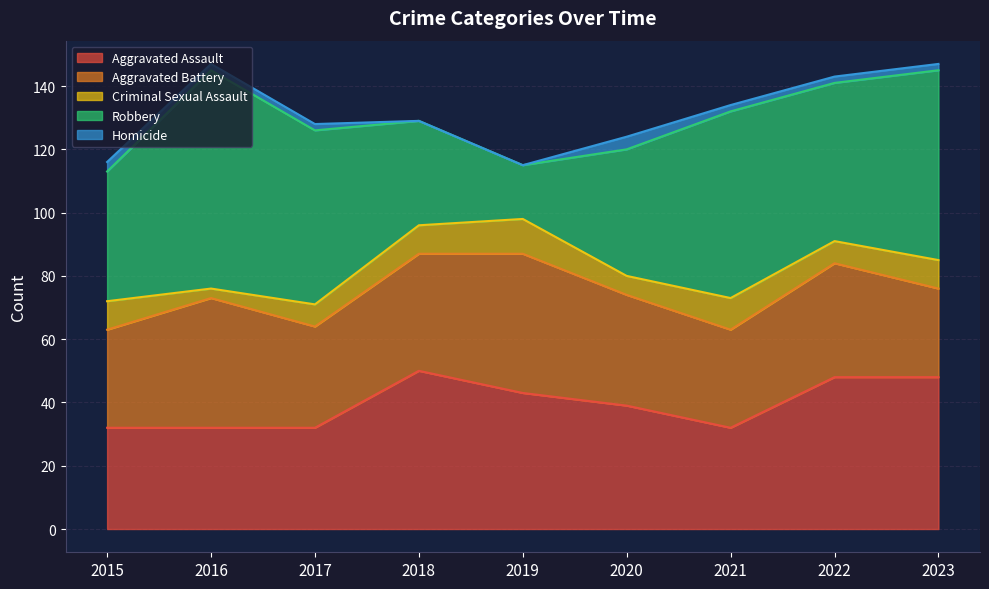

Which has a higher value, 2020 or 2021?

2020